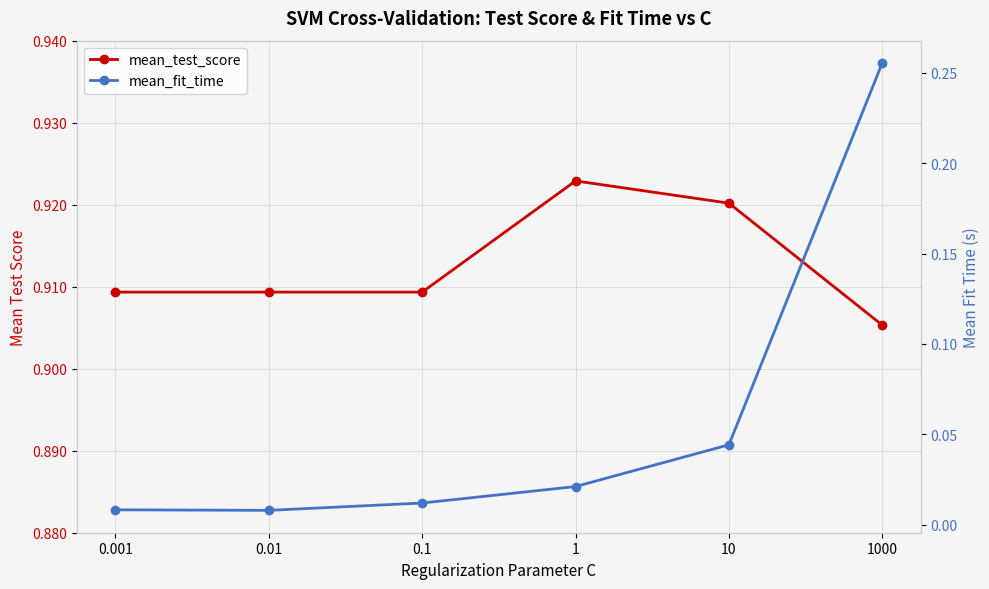

What position from the right is 0.01?

5